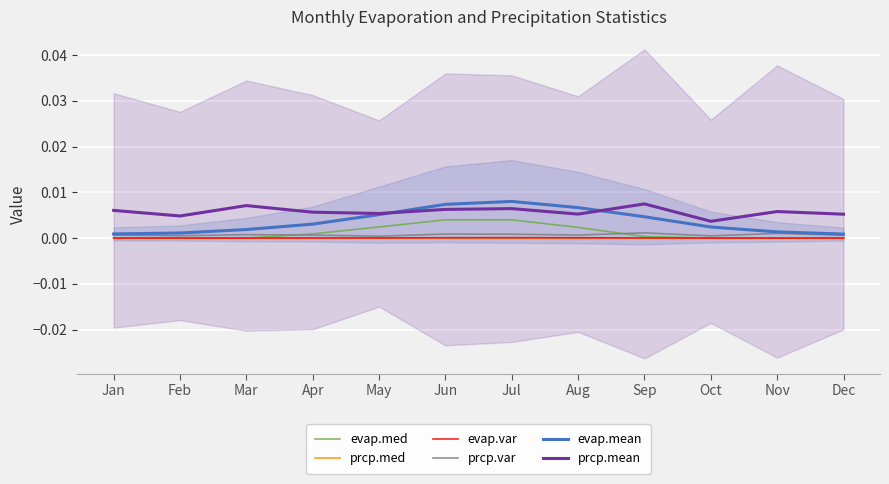

Where is prcp.mean nearest to the value 0?

Oct